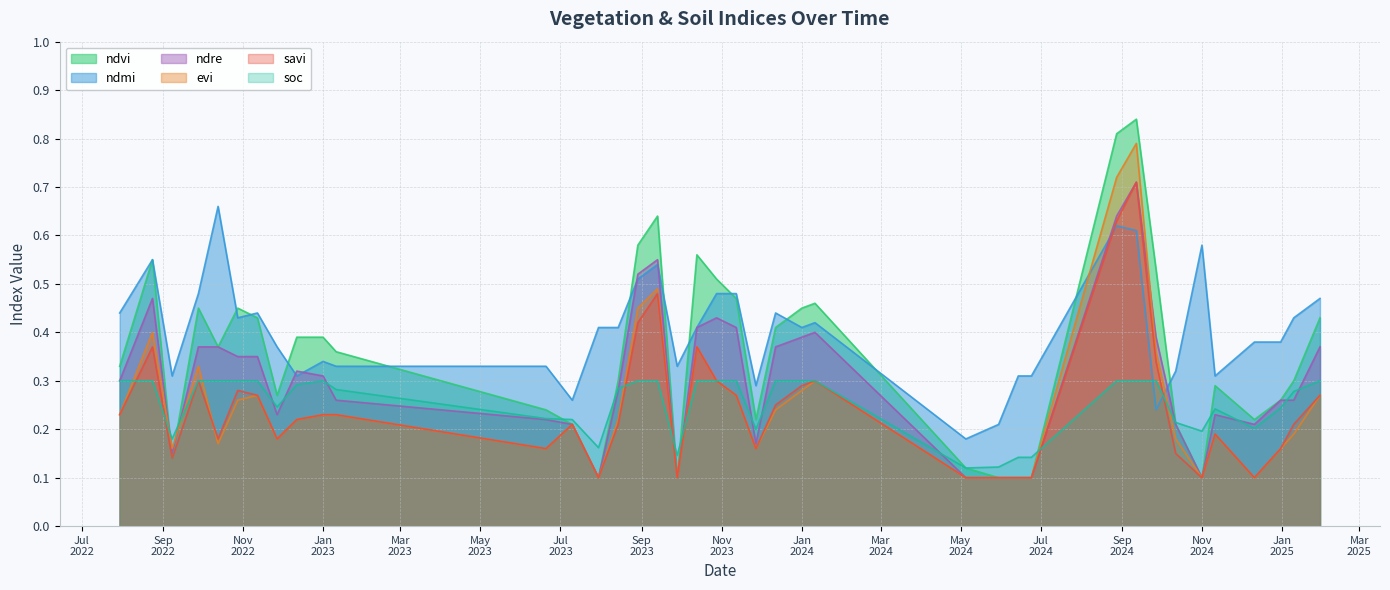

What is the maximum value shown in the chart?

0.8